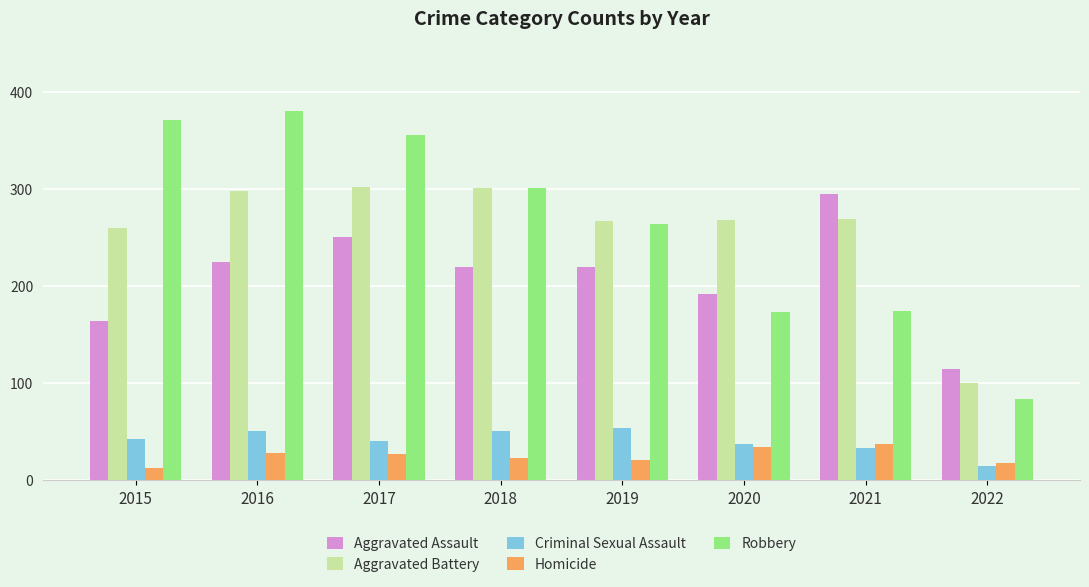

Where is Robbery nearest to the value 232?

2019